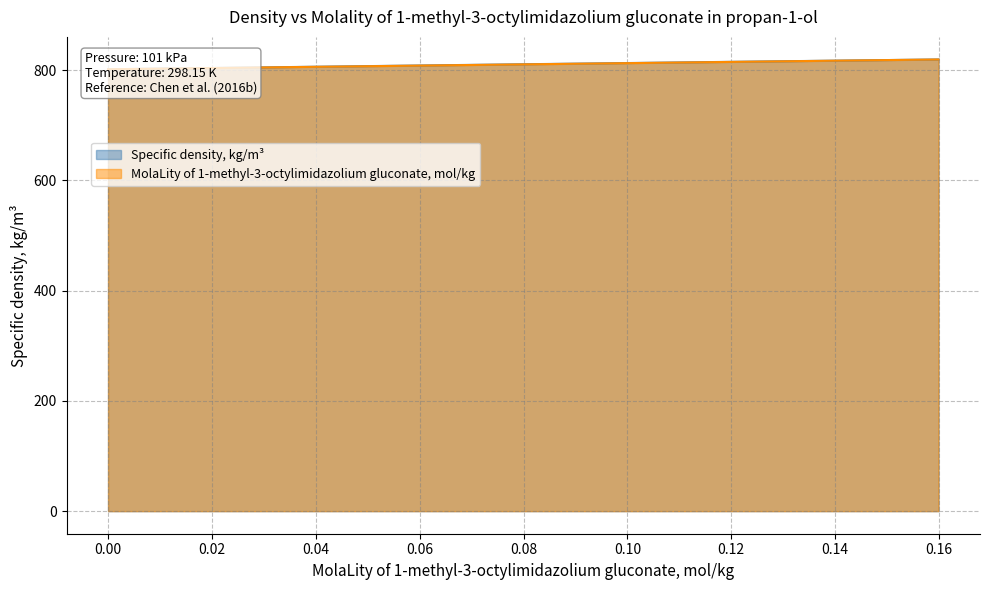

At how many categories does at least one series exceed 802?

6